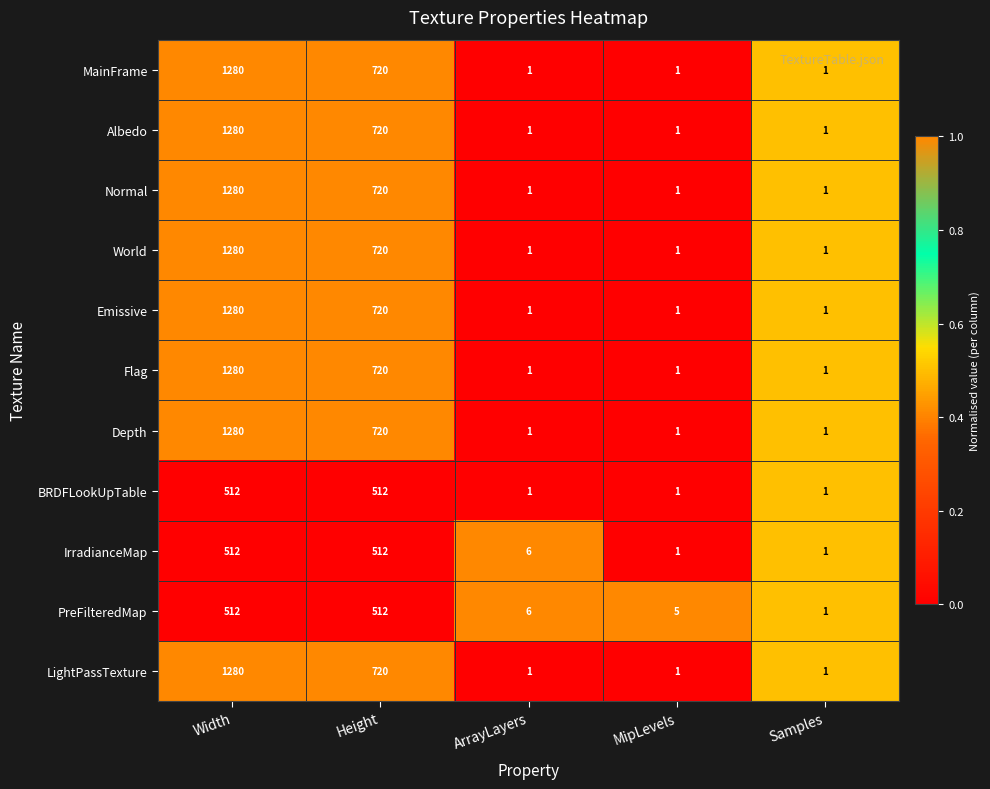

What is the approximate value of Depth at Height, to the nearest 100?

700